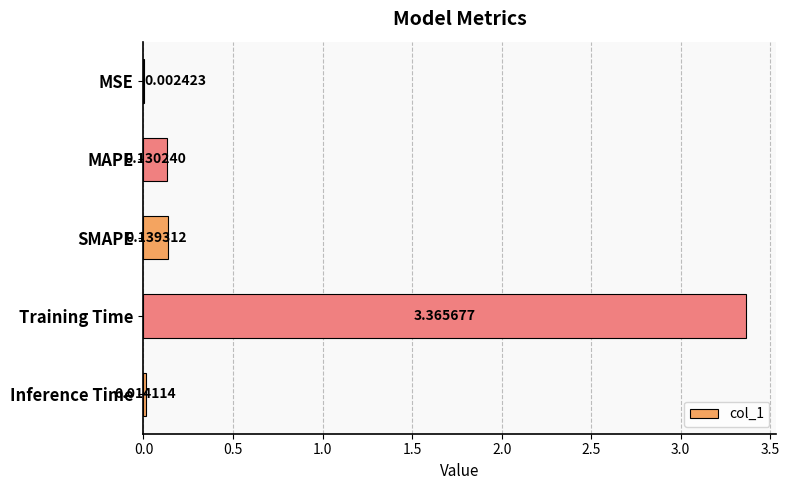

What is the sum of the values at MAPE and Training Time?

3.5